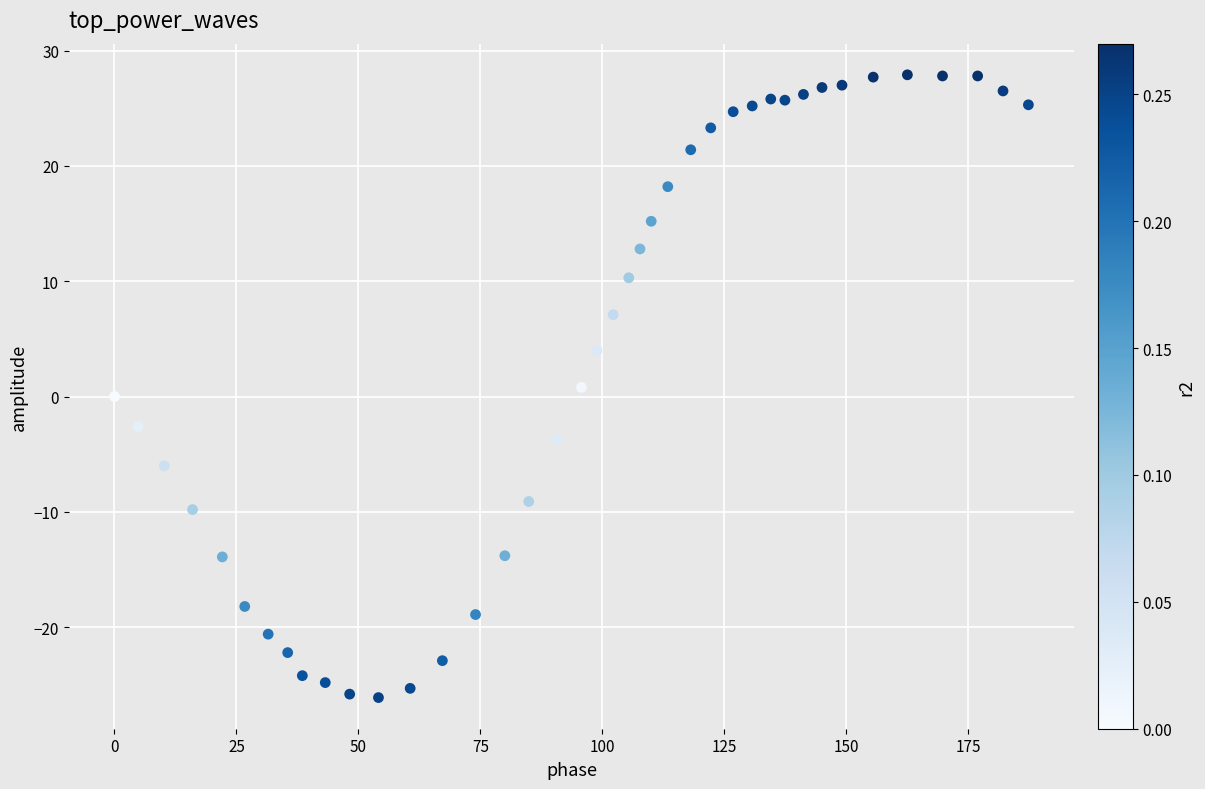

What is the range of Y values (max minus min)?

54.0